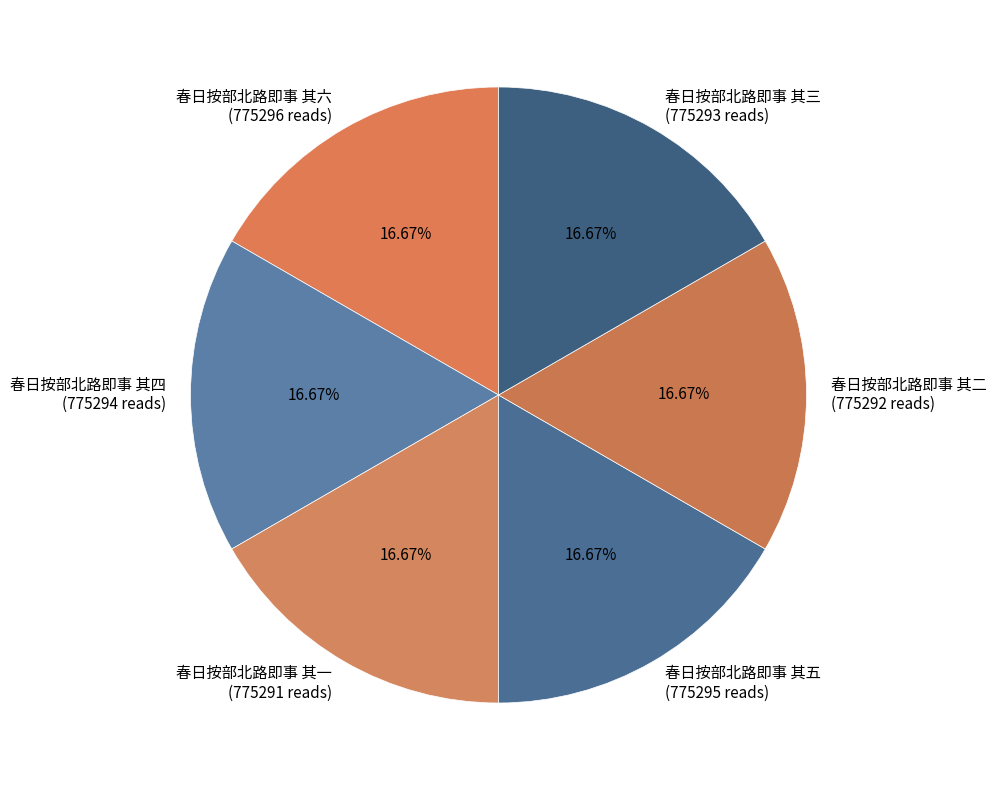

What is the total percentage of 春日按部北路即事 其一 and 春日按部北路即事 其五?

33.3%